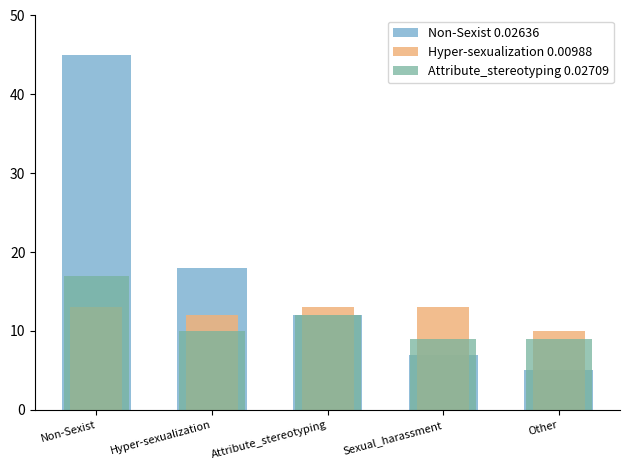

At which label is Attribute_stereotyping 0.02709 closest to 13?

Attribute_stereotyping